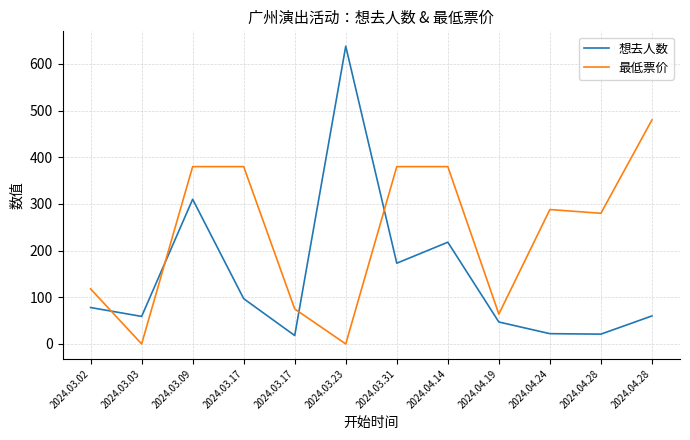

What are all the series names shown in the legend?

想去人数, 最低票价